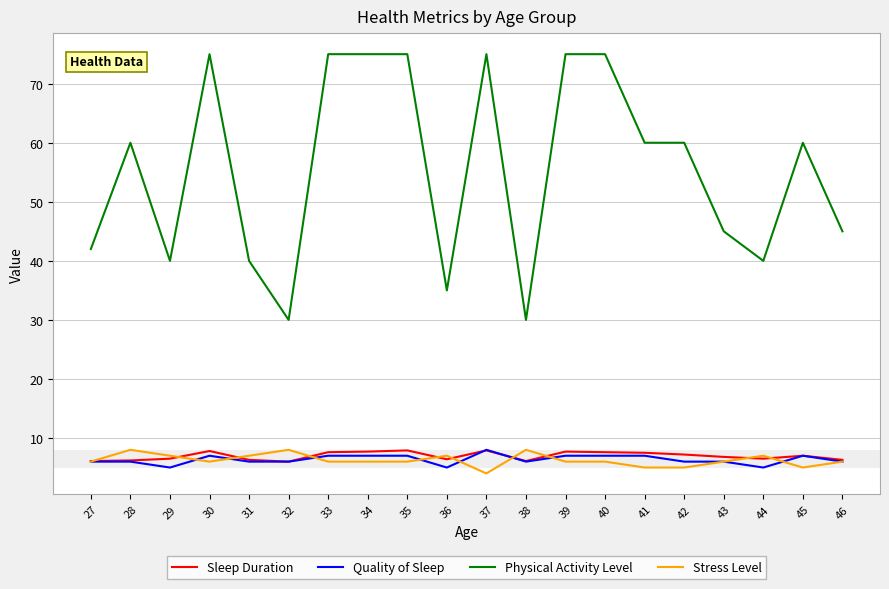

What value does the Physical Activity Level series have at 29?

40.0